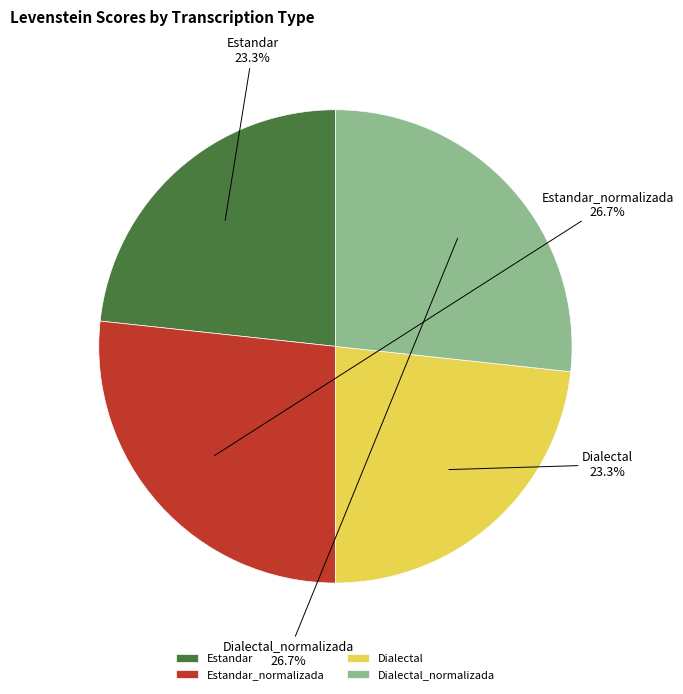

How many slices are in this pie chart?

4